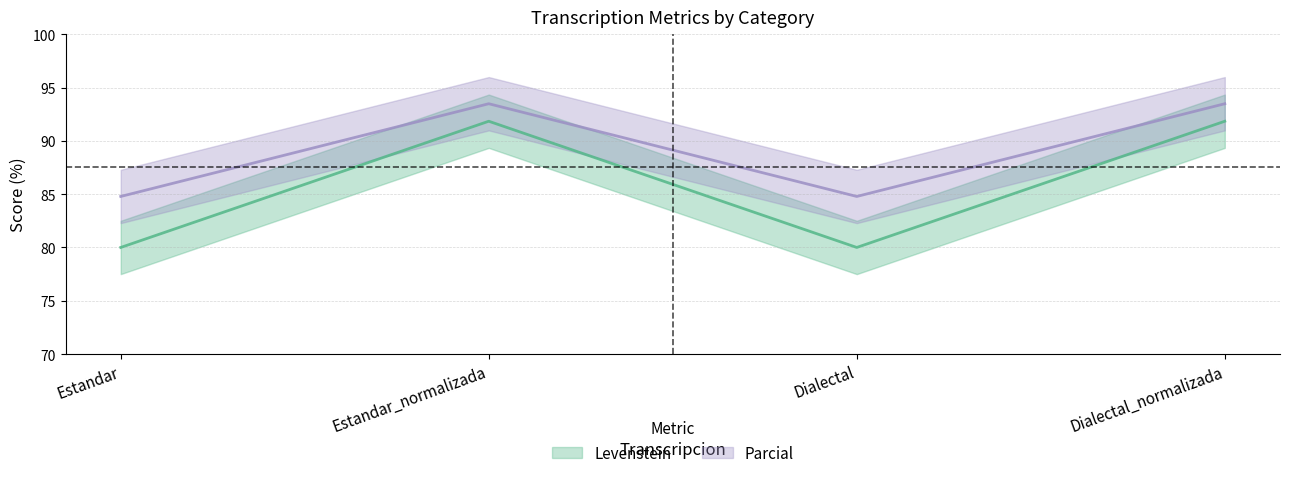

True or false: Levenstein has more than 2 points higher than both neighbors.

False